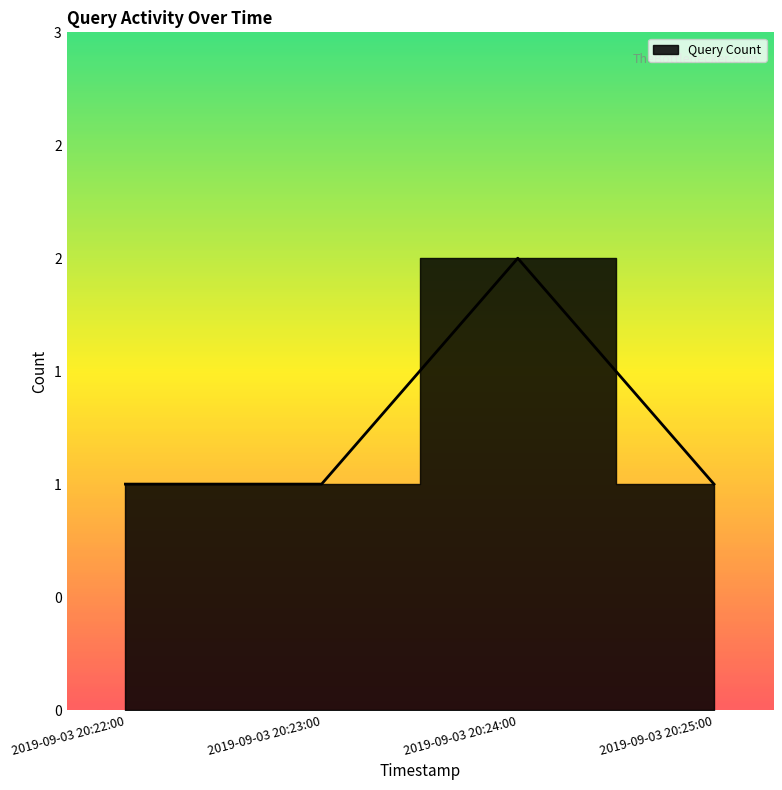

The chart shows a value of 0 at 2019-09-03 20:25:00. True or false?

False